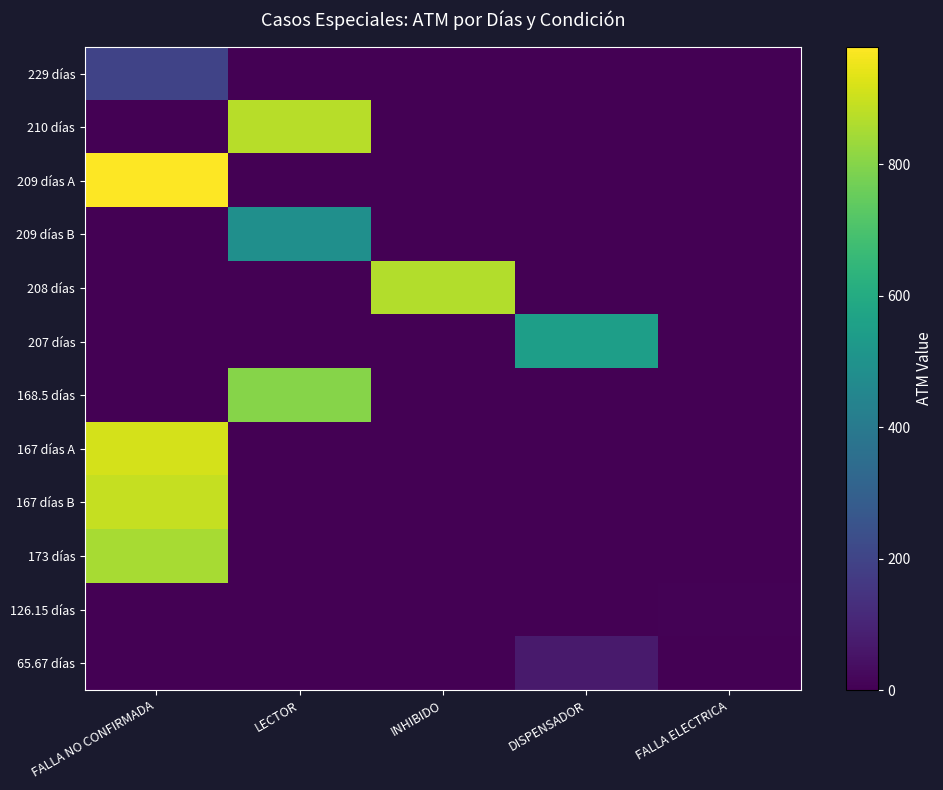

At how many categories does at least one series exceed 527?

4